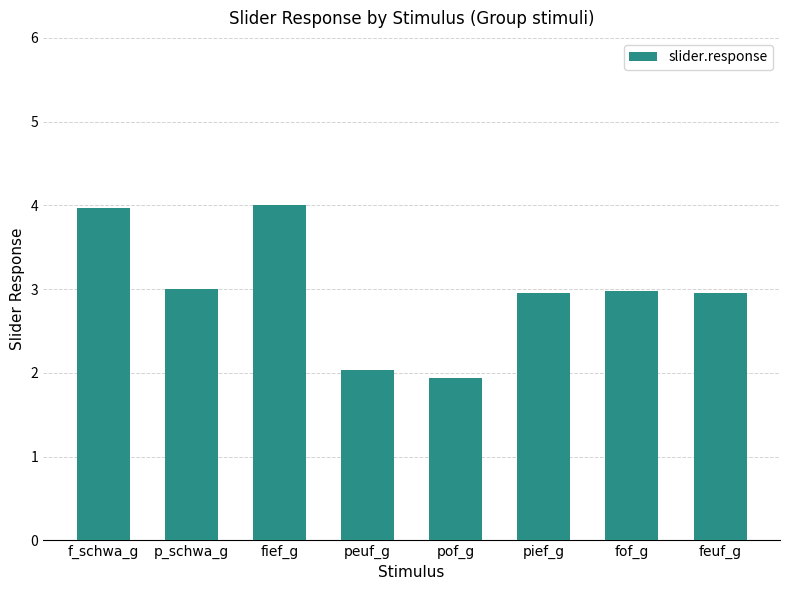

What is the maximum value shown in the chart?

4.0